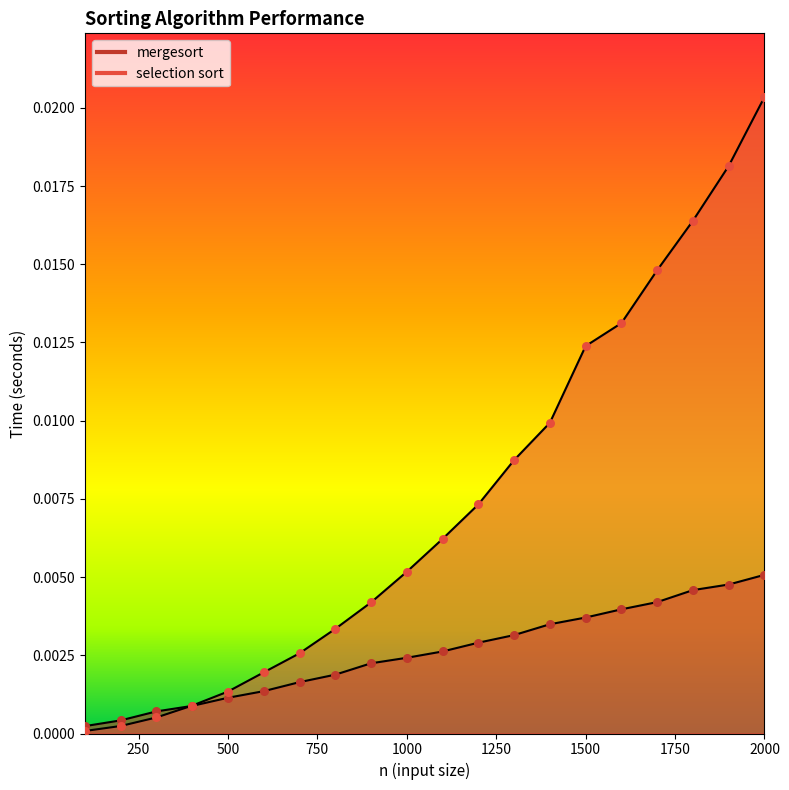

What are all the series names shown in the legend?

mergesort, selection sort